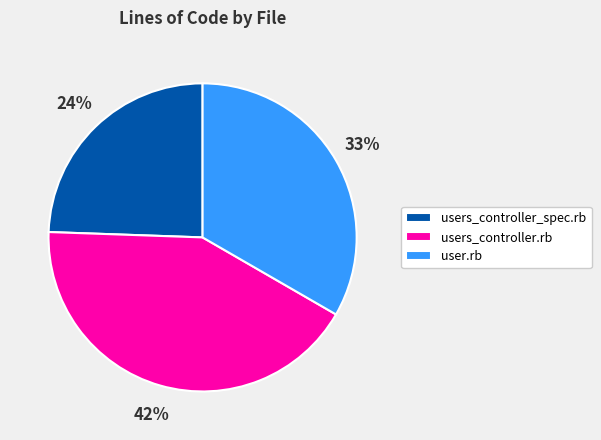

True or false: users_controller_spec.rb accounts for 24% of the total.

True